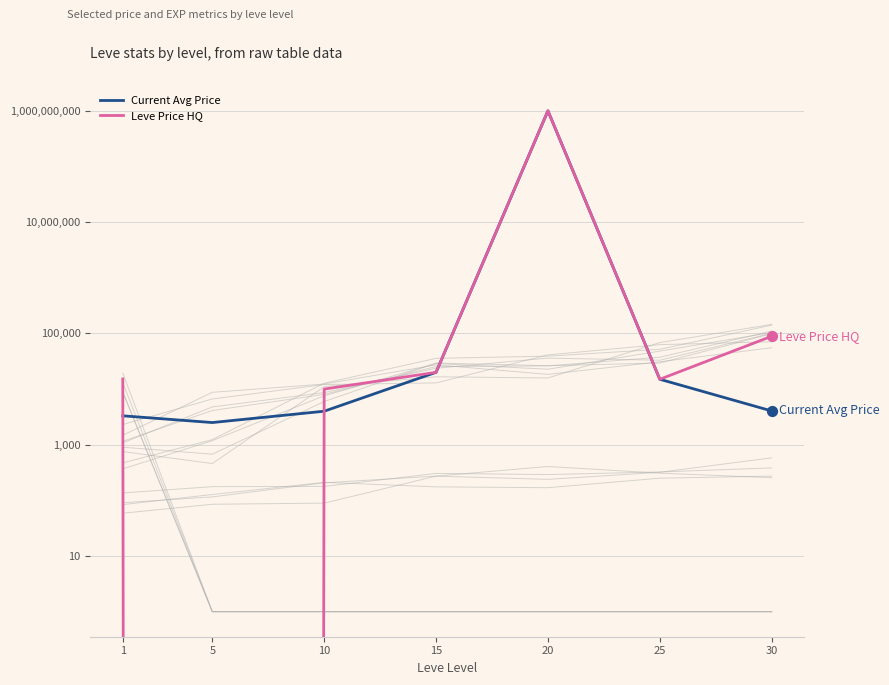

At how many categories does at least one series exceed 95000820?

1